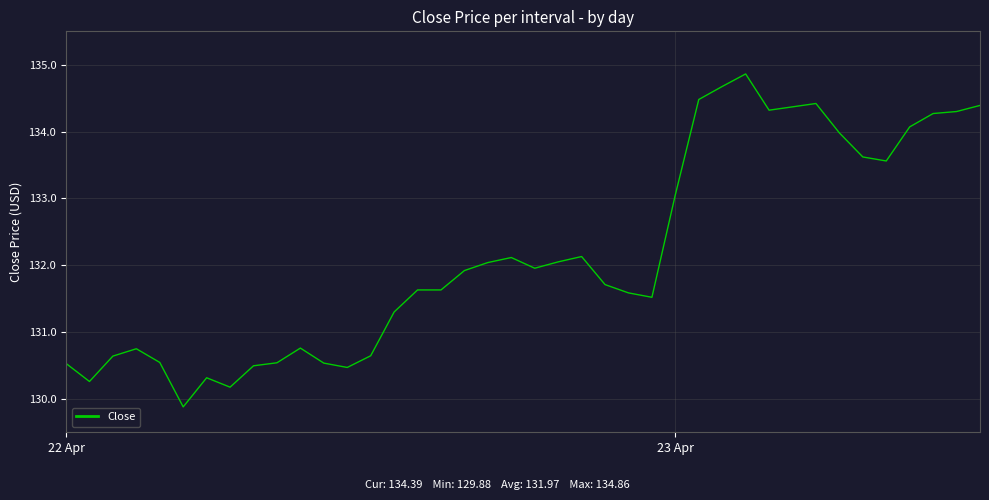

How many lines are shown in the chart?

1